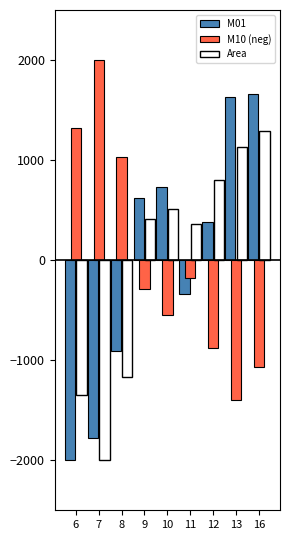

The M10 (neg) series shows 1322.8 at 6. True or false?

True